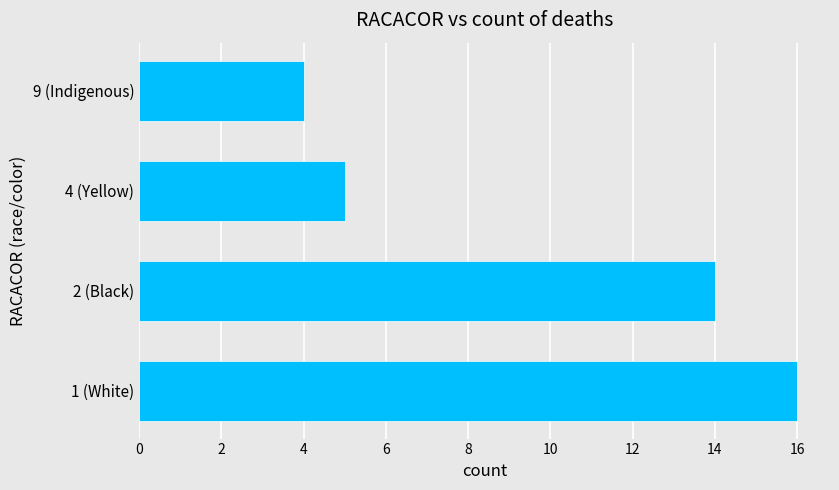

The chart shows a value of 3 at 2 (Black). True or false?

False